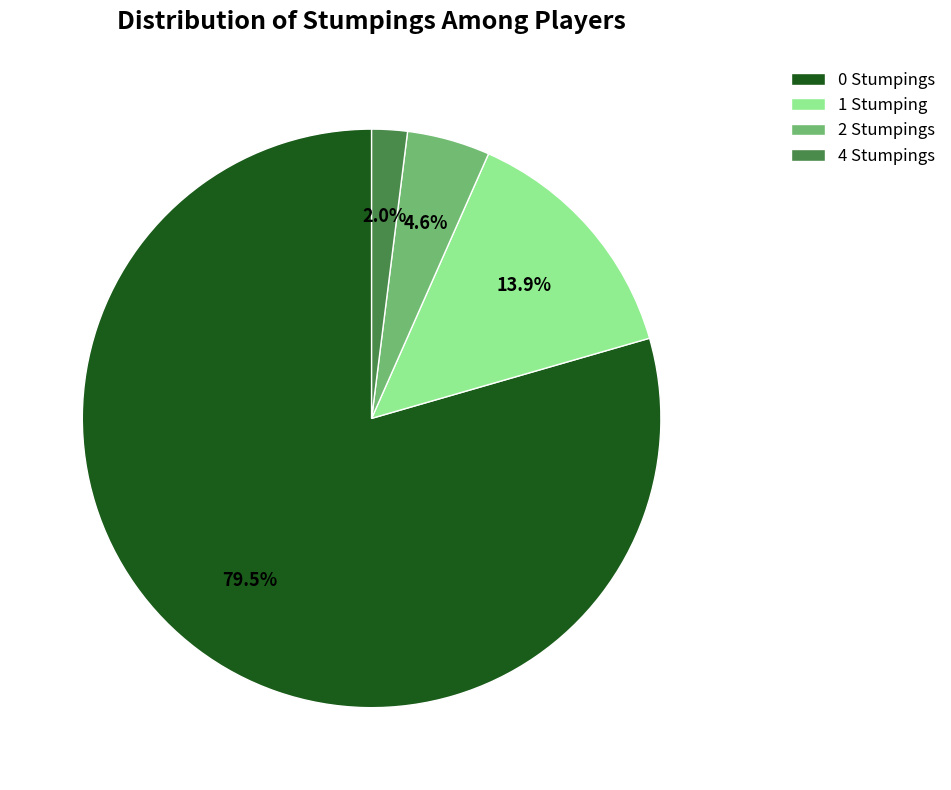

Rank the categories by value from lowest to highest.

4 Stumpings, 2 Stumpings, 1 Stumping, 0 Stumpings